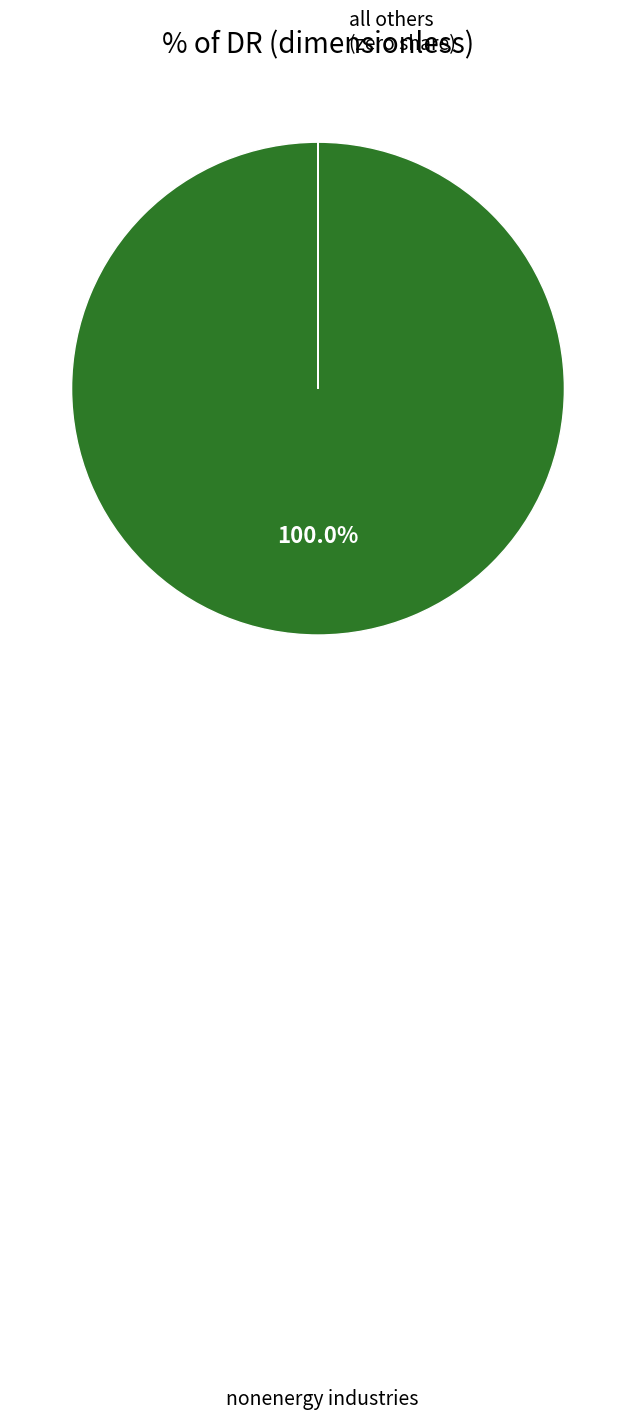

Is there a majority slice in this chart?

Yes